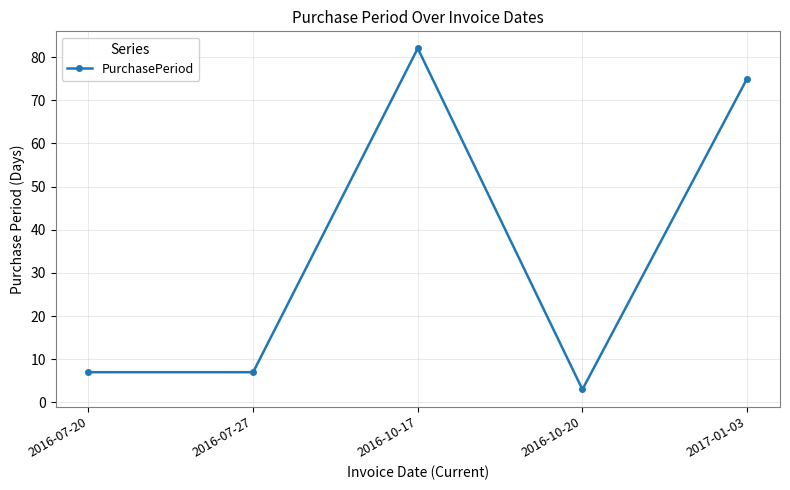

Reading left to right, transcribe all the data shown in this chart.

7	7	82	3	75